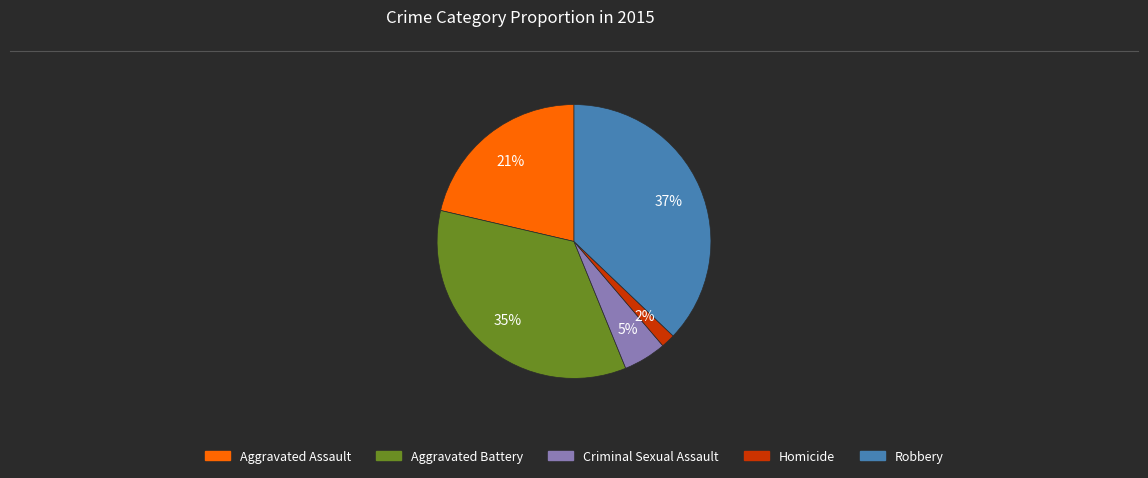

Does any single category account for the majority?

No